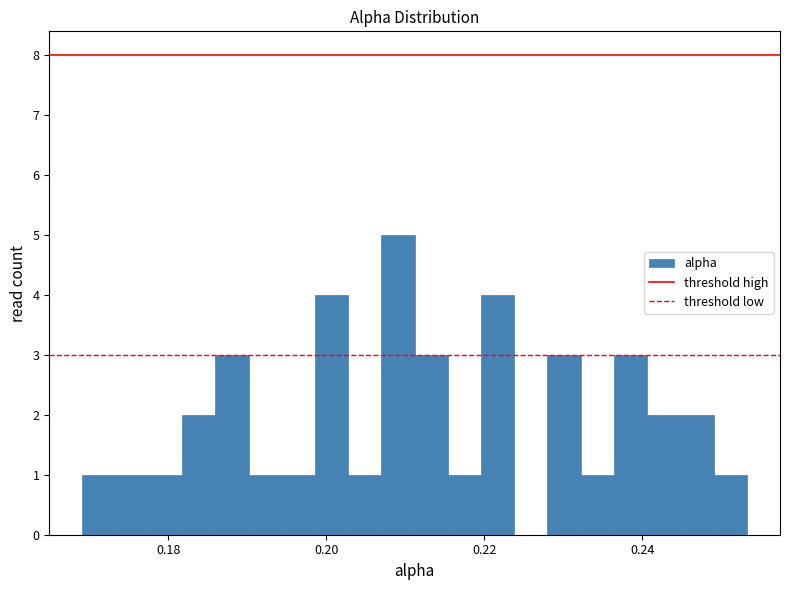

Read against the x-axis, roughly where is the centre of the tallest bar?

0.210